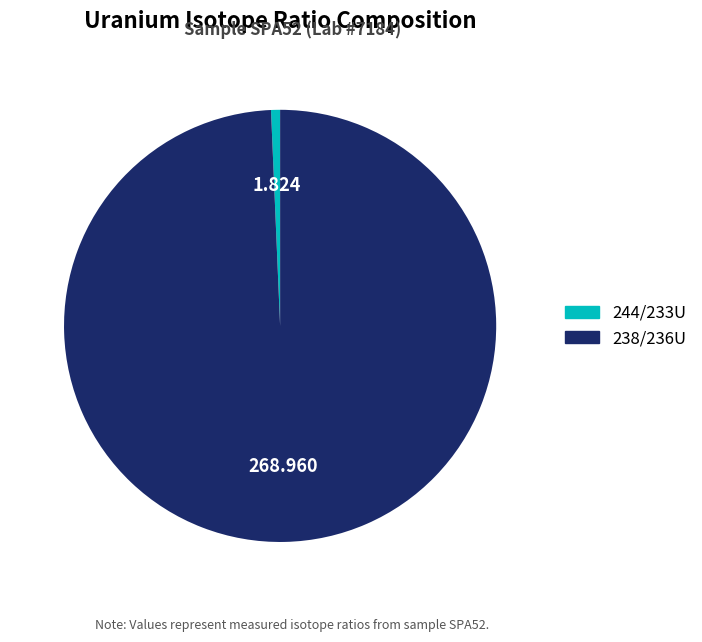

Does 238/236U account for over 50% of the chart?

Yes